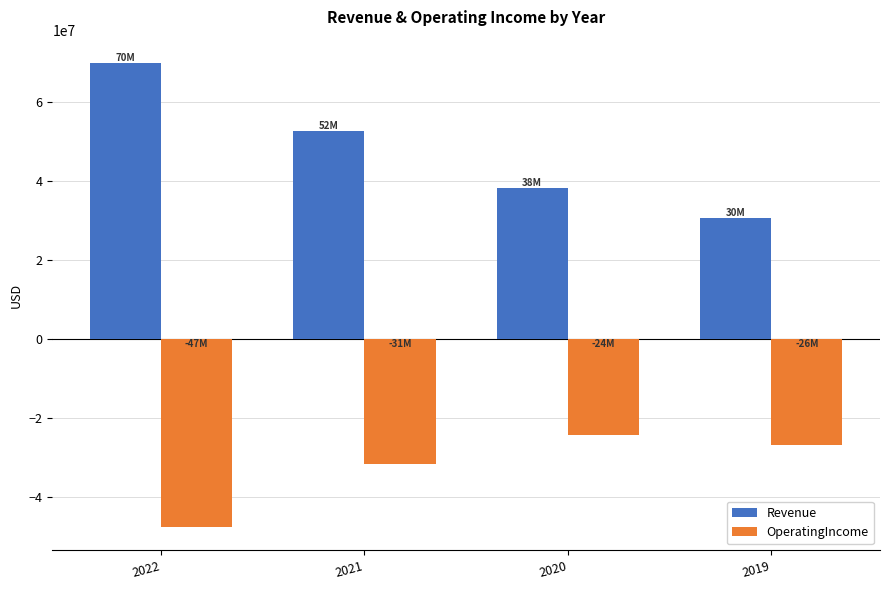

What is the spread (max minus min) of values at 2021?

84306000